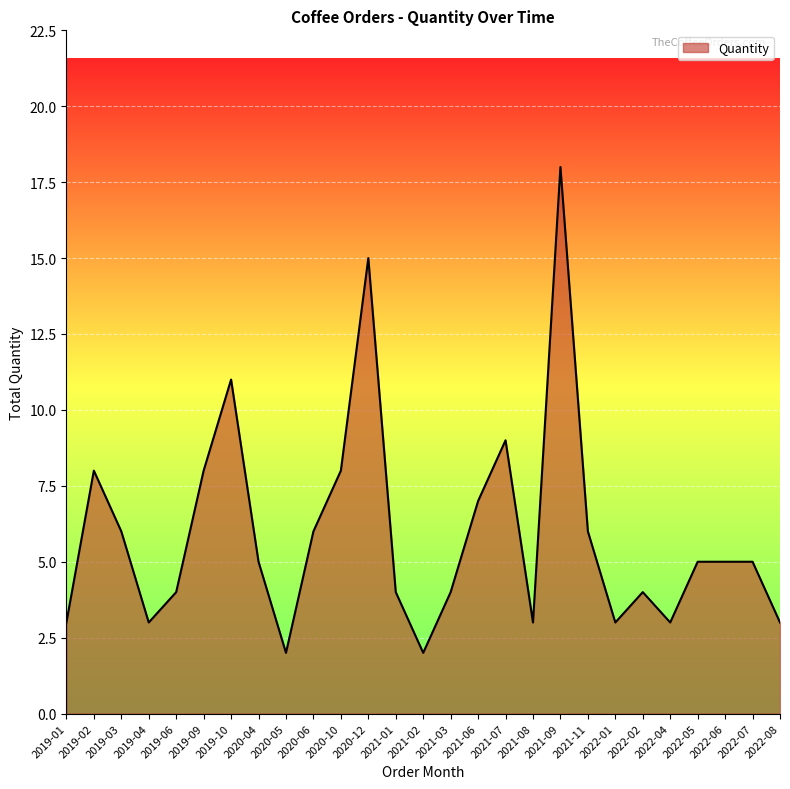

The chart shows a value of 8 at 2019-09. True or false?

True